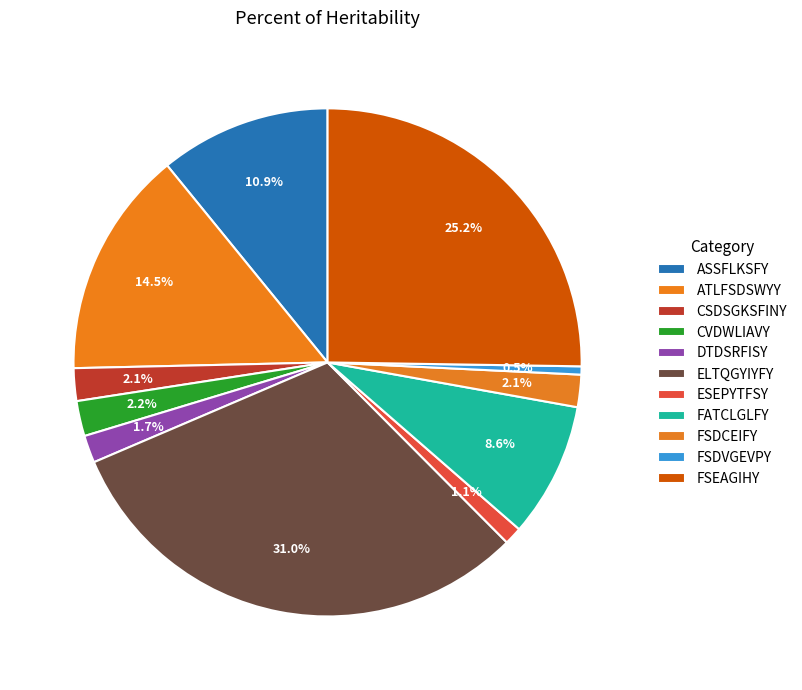

How many segments does this pie chart have?

11